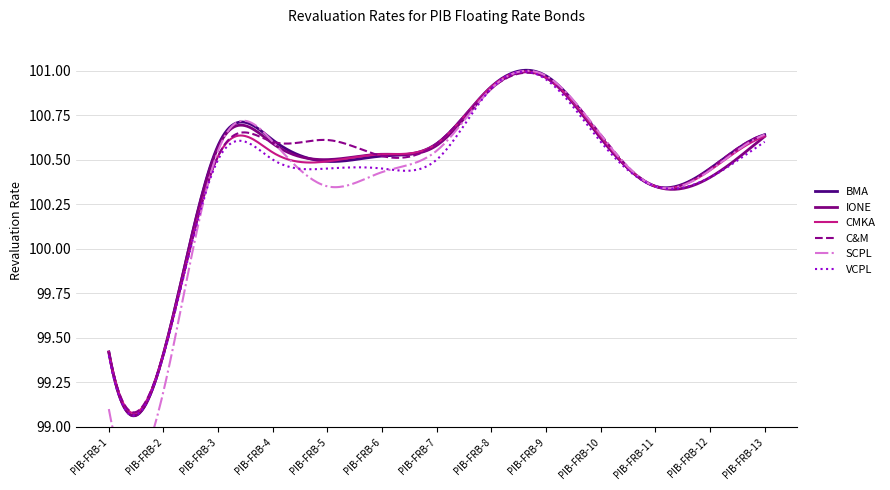

How many interior local peaks does the BMA series have?

2